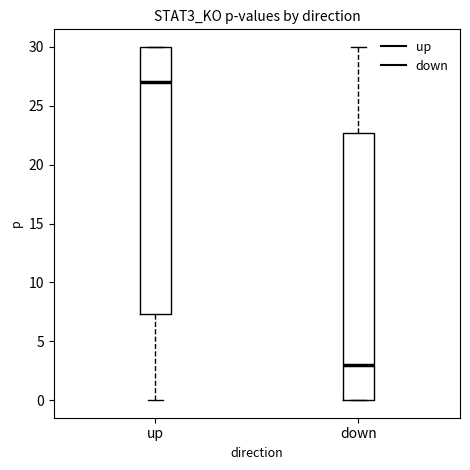

Reading left to right, transcribe this box plot: for each box, give where its median line is, the range the box spans, and where its two whiskers end, as read against the y-axis. The values are not printed on the chart, so give them approximately, as read against the axis.

up: median 27.0, box 7.5 to 30.0, whiskers 0.0 to 30.0
down: median 3.0, box 0.0 to 22.5, whiskers 0.0 to 30.0